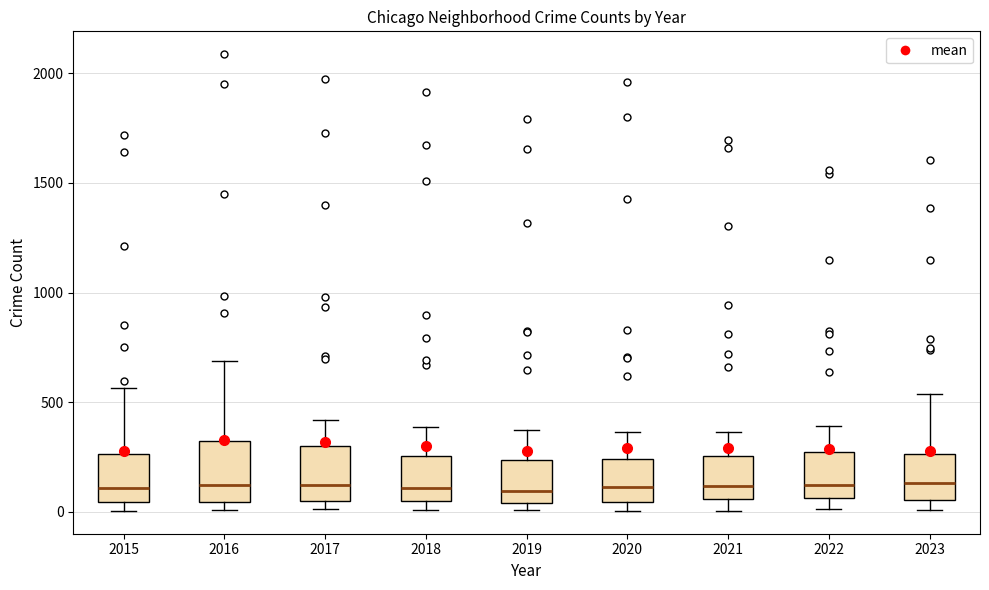

Reading left to right, transcribe this box plot: for each box, give where its median line is, the range the box spans, and where its two whiskers end, as read against the y-axis. The values are not printed on the chart, so give them approximately, as read against the axis.

2015: median 100, box 50 to 250, whiskers 0 to 550
2016: median 150, box 50 to 300, whiskers 0 to 700
2017: median 100, box 50 to 300, whiskers 0 to 400
2018: median 100, box 50 to 250, whiskers 0 to 400
2019: median 100, box 50 to 250, whiskers 0 to 400
2020: median 100, box 50 to 250, whiskers 0 to 350
2021: median 100, box 50 to 250, whiskers 0 to 350
2022: median 100, box 50 to 250, whiskers 0 to 400
2023: median 150, box 50 to 250, whiskers 0 to 550